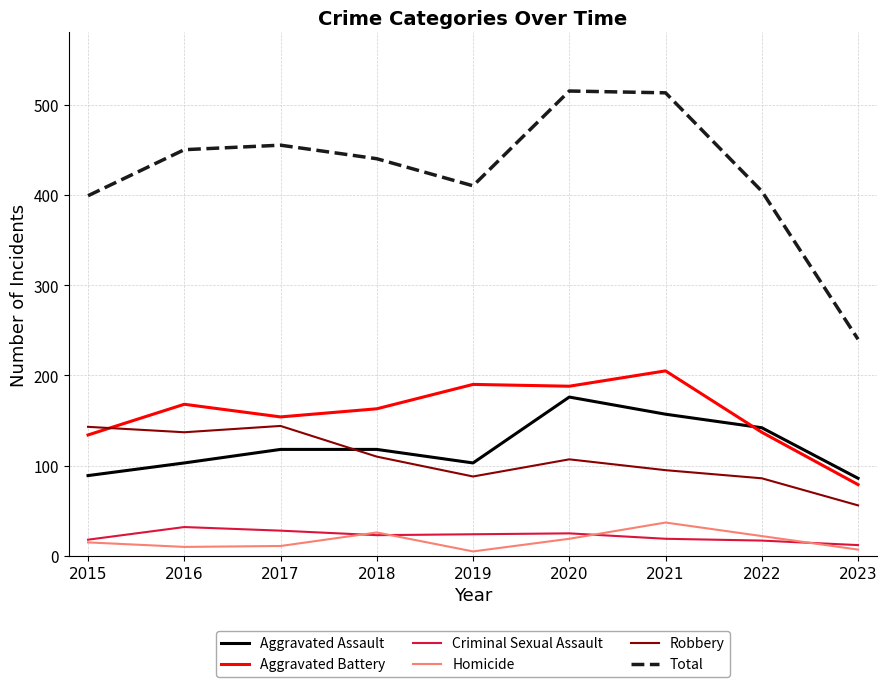

What is the lowest value of the Robbery series?

56